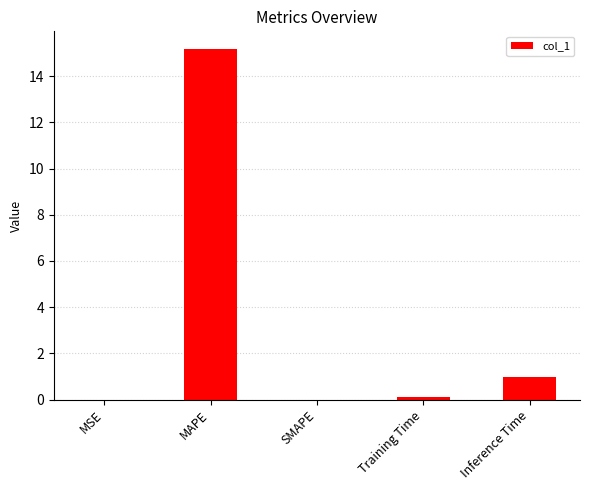

What is the change in value from MAPE to SMAPE?

-15.2